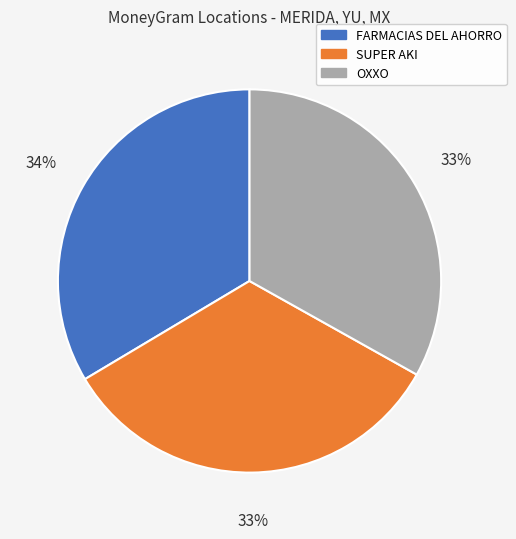

Is there any slice that represents more than half of the pie?

No